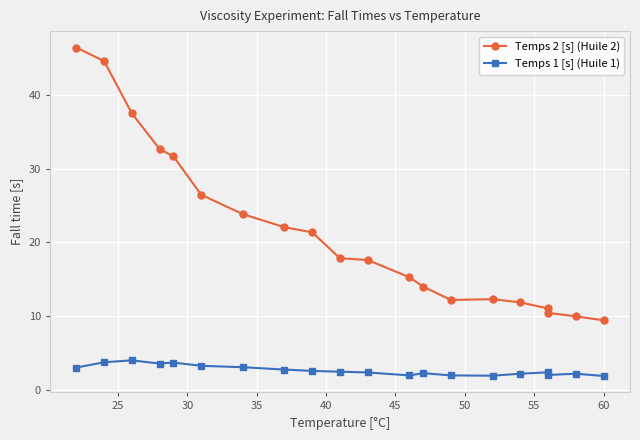

True or false: Temps 1 [s] (Huile 1) and Temps 2 [s] (Huile 2) cross at least once.

False